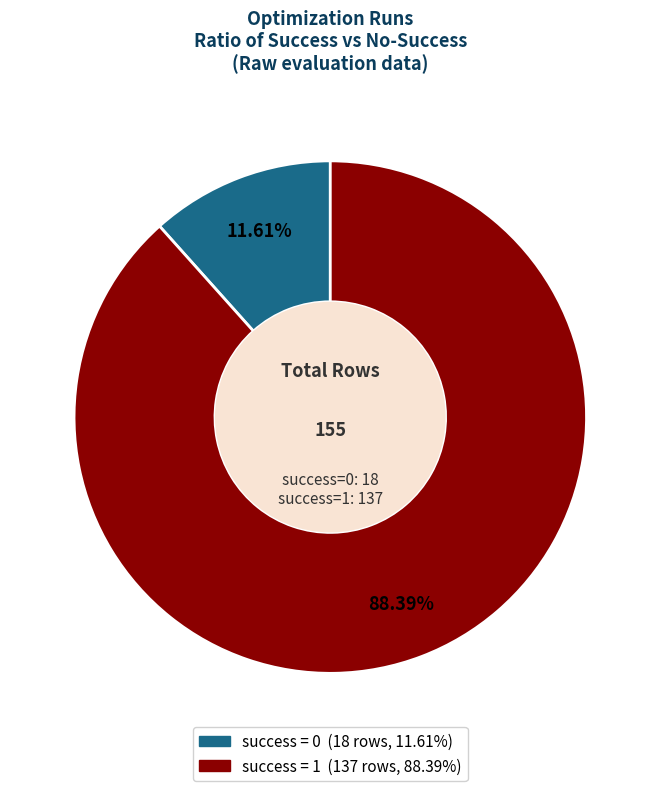

Is there a majority slice in this chart?

Yes